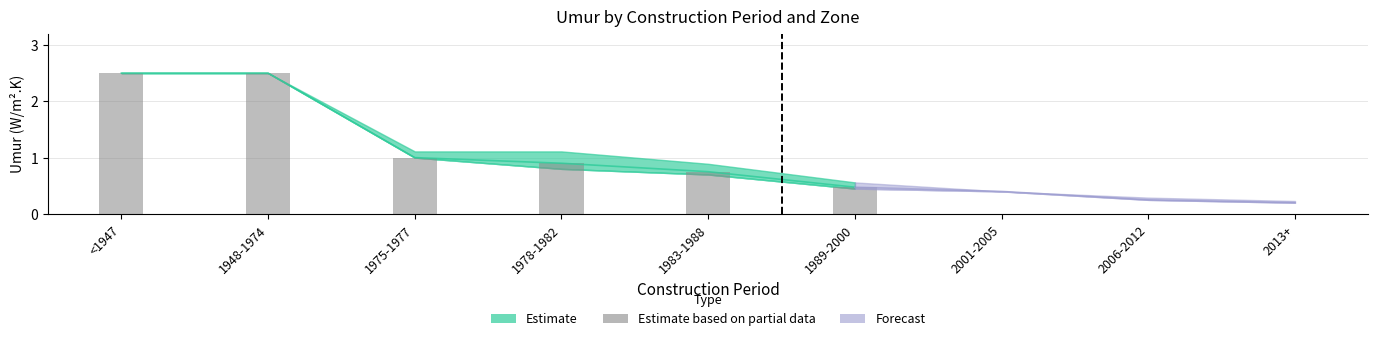

The chart shows a value of 2.5 at <1947. True or false?

True